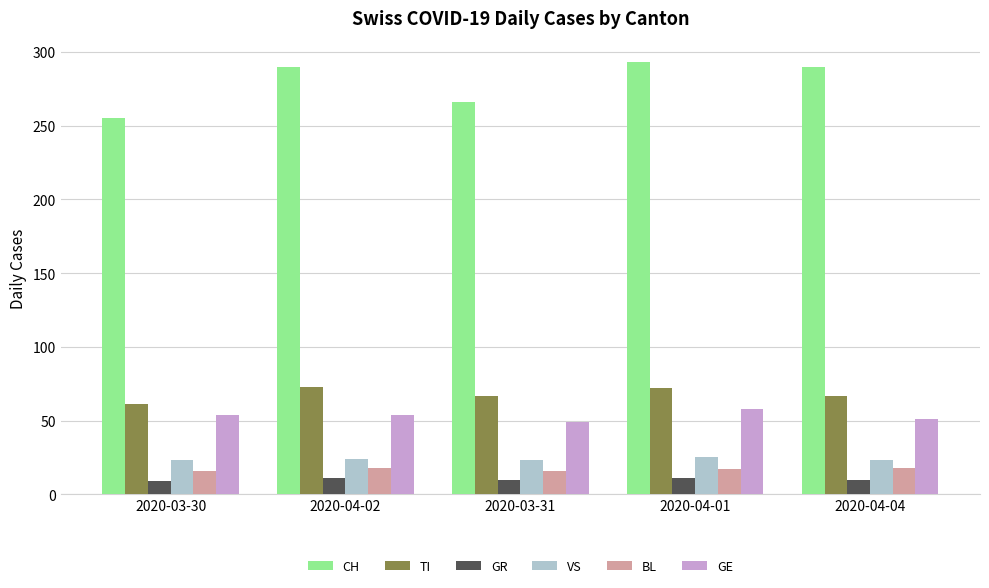

At how many categories does at least one series exceed 193?

5